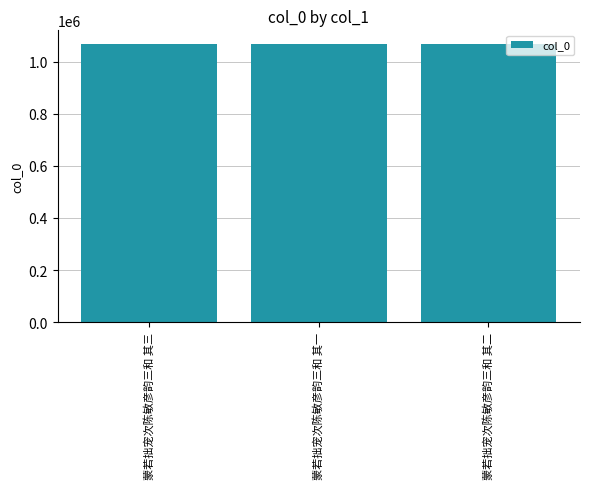

What is the label of the 3rd bar from the right?

蒙若拙宠次陈敏彦韵三和 其三